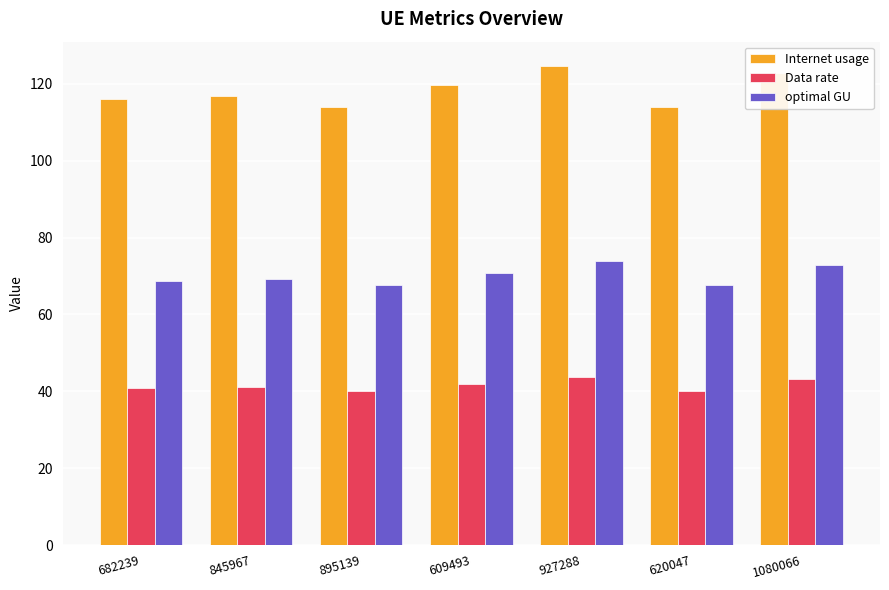

At which label is Internet usage closest to 119?

609493